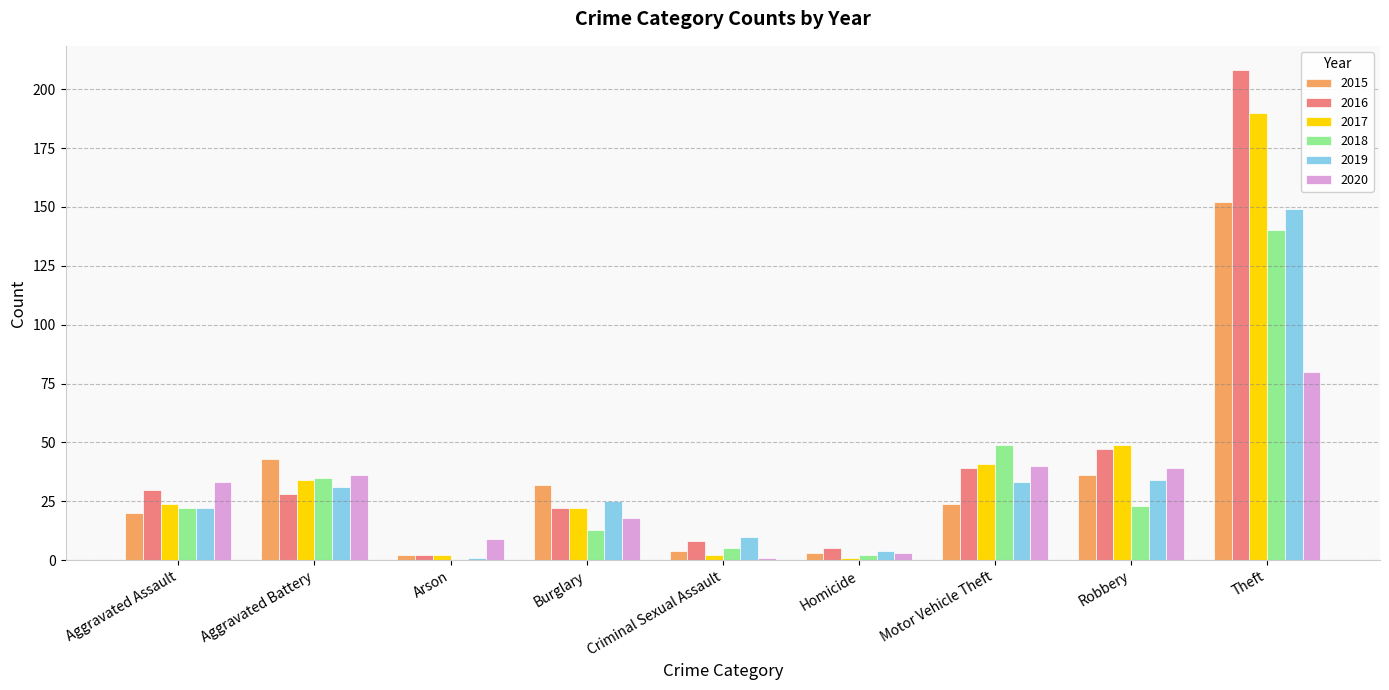

Reading left to right, what are all the values shown in this chart?

2015: Aggravated Assault=20	Aggravated Battery=43	Arson=2	Burglary=32	Criminal Sexual Assault=4	Homicide=3	Motor Vehicle Theft=24	Robbery=36	Theft=152
2016: Aggravated Assault=30	Aggravated Battery=28	Arson=2	Burglary=22	Criminal Sexual Assault=8	Homicide=5	Motor Vehicle Theft=39	Robbery=47	Theft=208
2017: Aggravated Assault=24	Aggravated Battery=34	Arson=2	Burglary=22	Criminal Sexual Assault=2	Homicide=1	Motor Vehicle Theft=41	Robbery=49	Theft=190
2018: Aggravated Assault=22	Aggravated Battery=35	Arson=0	Burglary=13	Criminal Sexual Assault=5	Homicide=2	Motor Vehicle Theft=49	Robbery=23	Theft=140
2019: Aggravated Assault=22	Aggravated Battery=31	Arson=1	Burglary=25	Criminal Sexual Assault=10	Homicide=4	Motor Vehicle Theft=33	Robbery=34	Theft=149
2020: Aggravated Assault=33	Aggravated Battery=36	Arson=9	Burglary=18	Criminal Sexual Assault=1	Homicide=3	Motor Vehicle Theft=40	Robbery=39	Theft=80